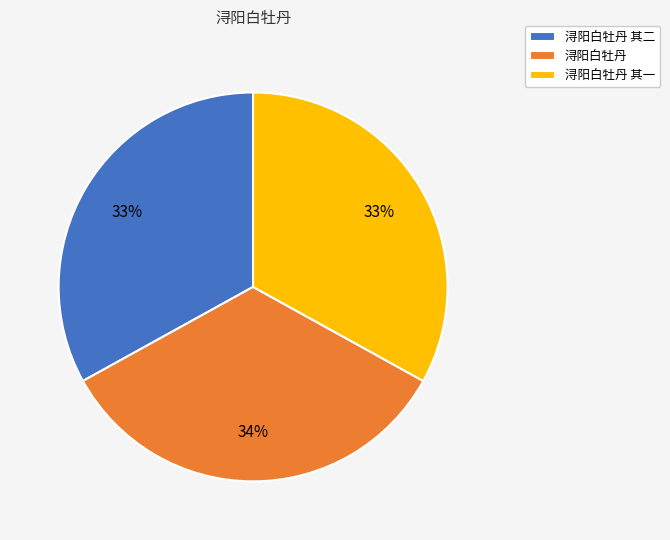

To the nearest percent, what portion does 浔阳白牡丹 其二 represent?

33%